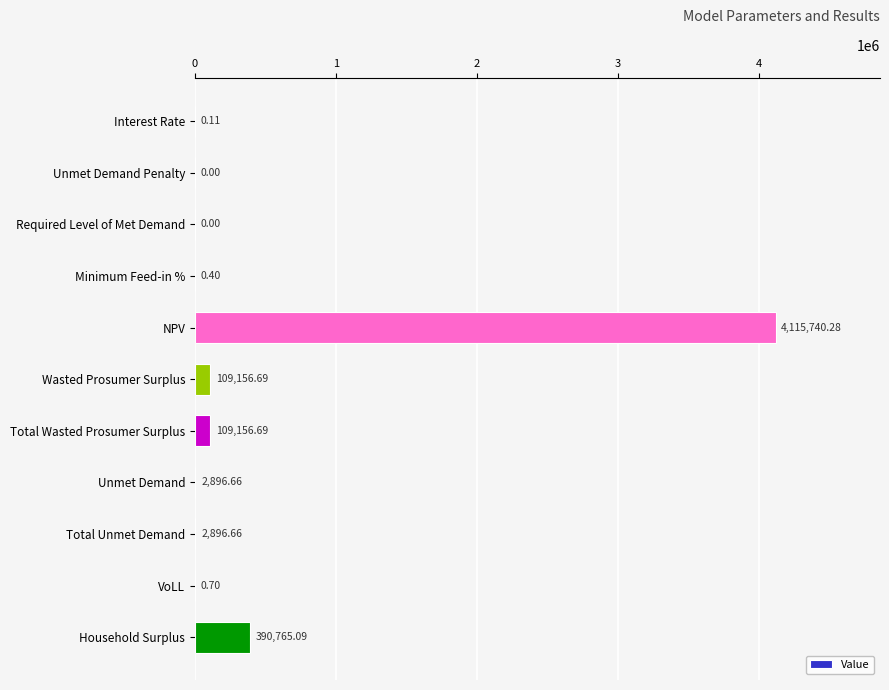

Which label corresponds to the largest value in the chart?

NPV